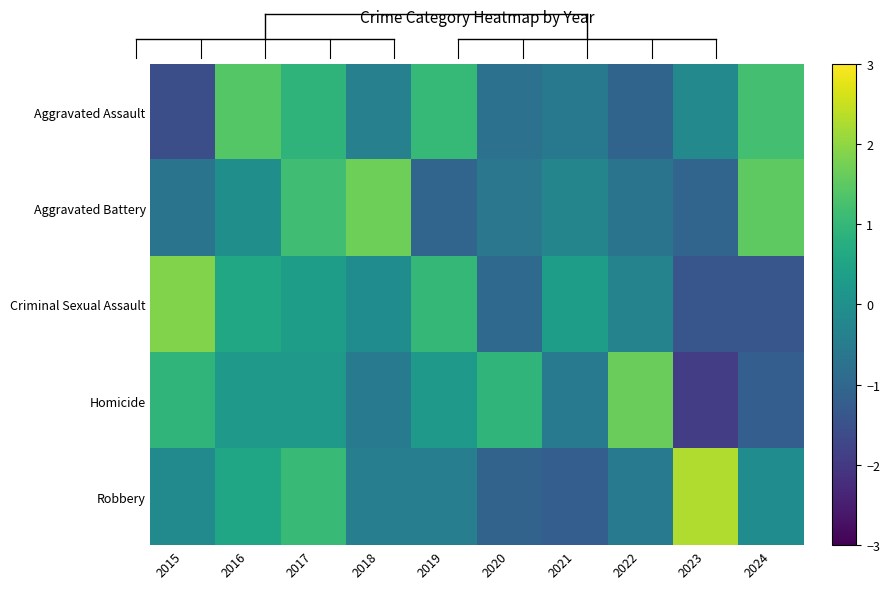

At which category is the sum across all series the highest?

2017